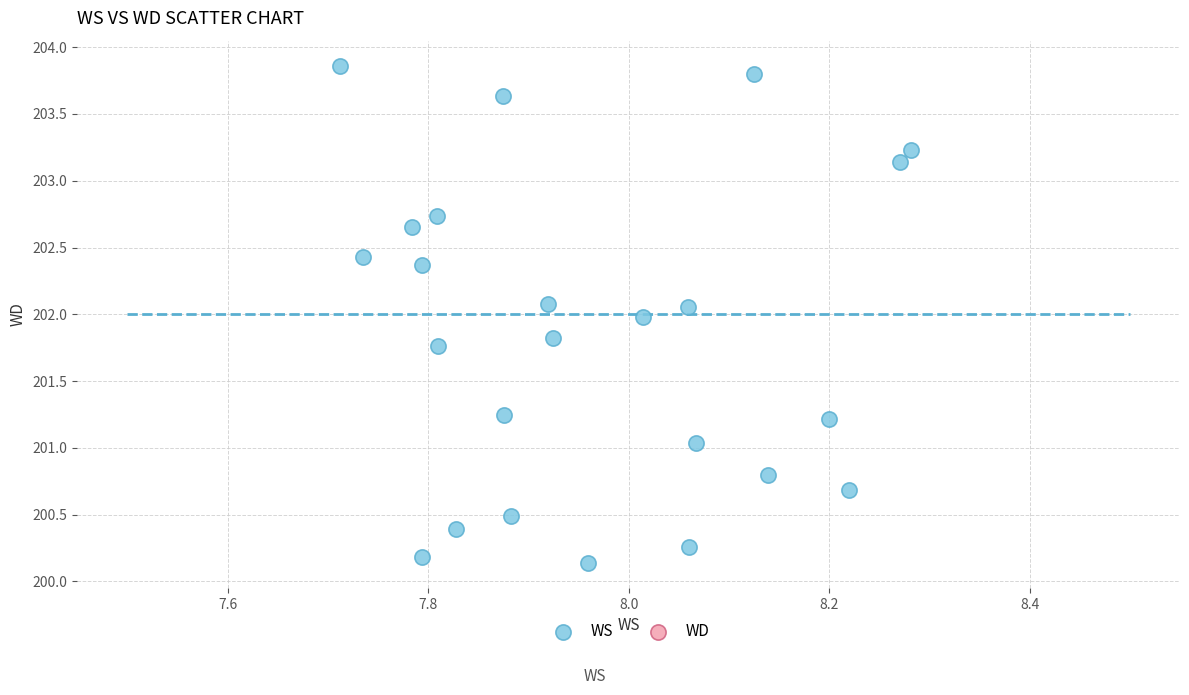

What is the range of X values (max minus min)?

0.6